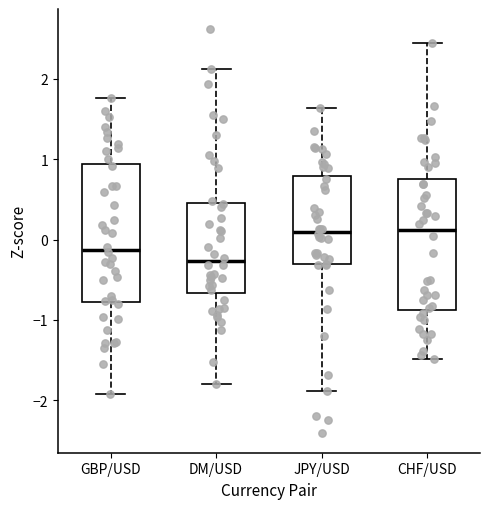

Where does the median line of the box for GBP/USD sit on the y-axis? The values are not printed on the chart, so give them approximately, as read against the axis.

-0.1